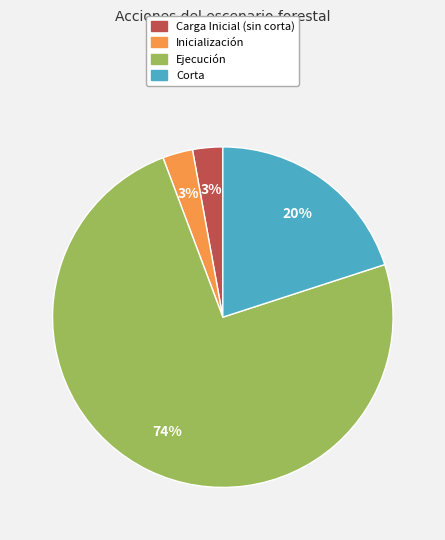

To the nearest percent, what is the difference between the largest and smallest slice percentages?

71%